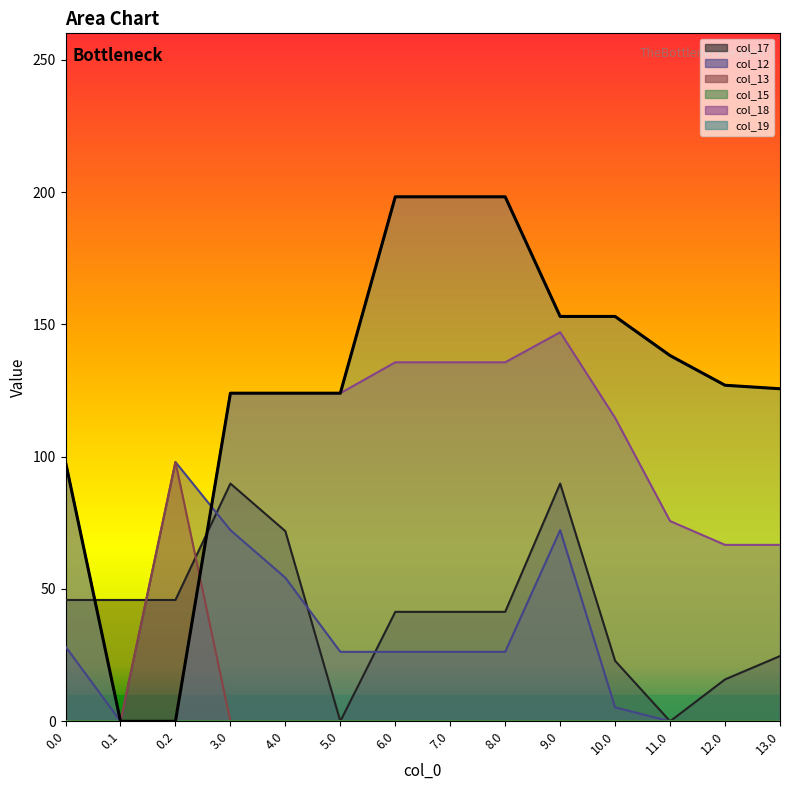

Rank the categories by value from highest to lowest.

6.0, 7.0, 8.0, 9.0, 10.0, 11.0, 12.0, 13.0, 5.0, 3.0, 4.0, 0.0, 0.1, 0.2